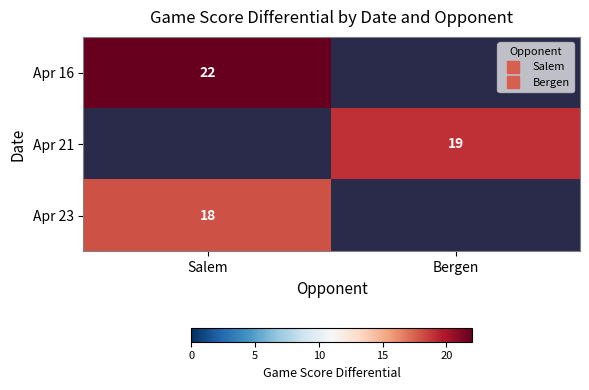

Which series has the largest range (max minus min)?

Apr 16